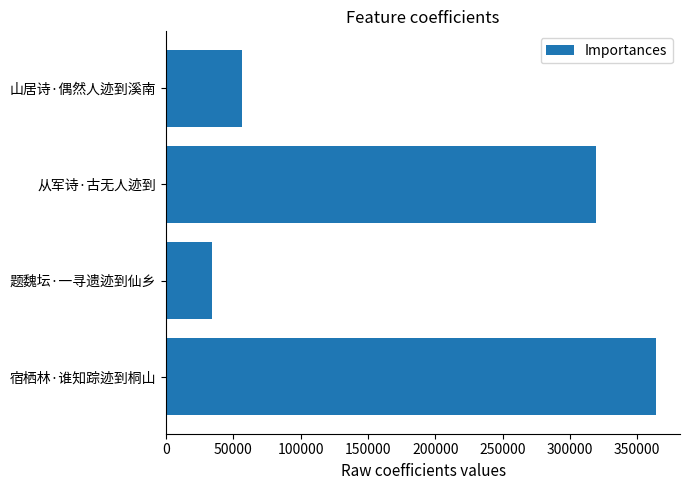

What is the value of the 1st bar from the top?

56605